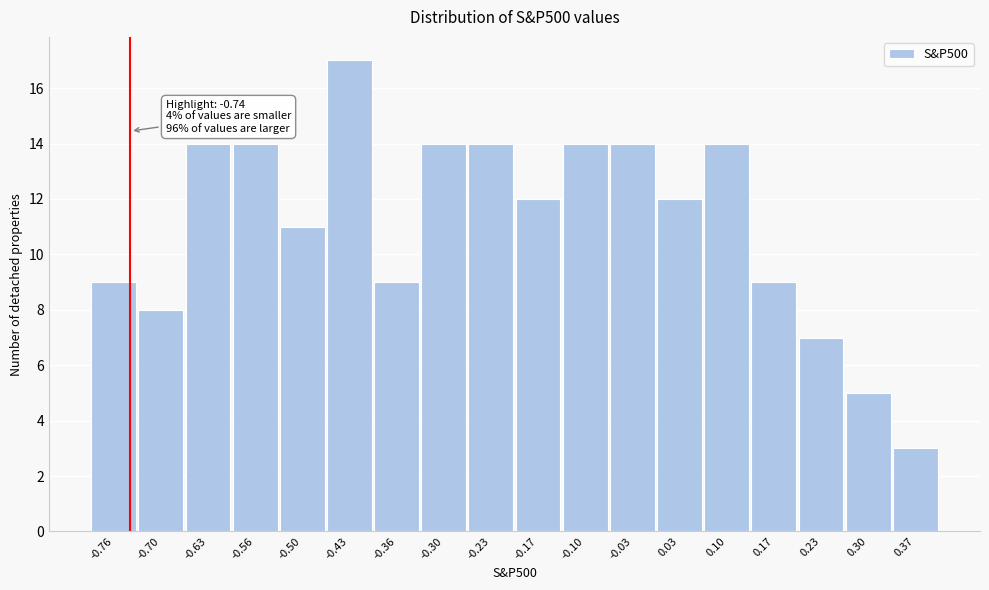

Which range on the x-axis has the tallest bar?

-0.46 to -0.40